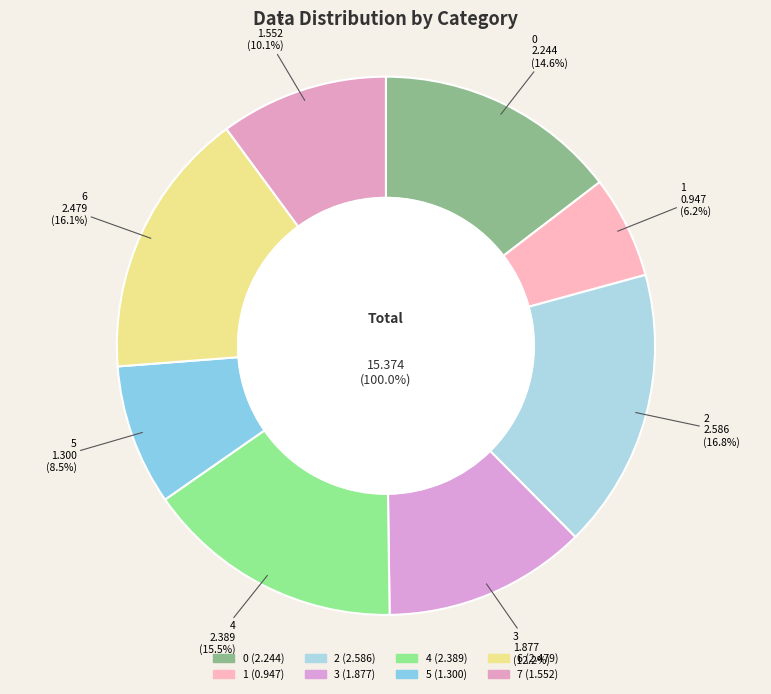

To the nearest percent, what is the average slice percentage?

12%